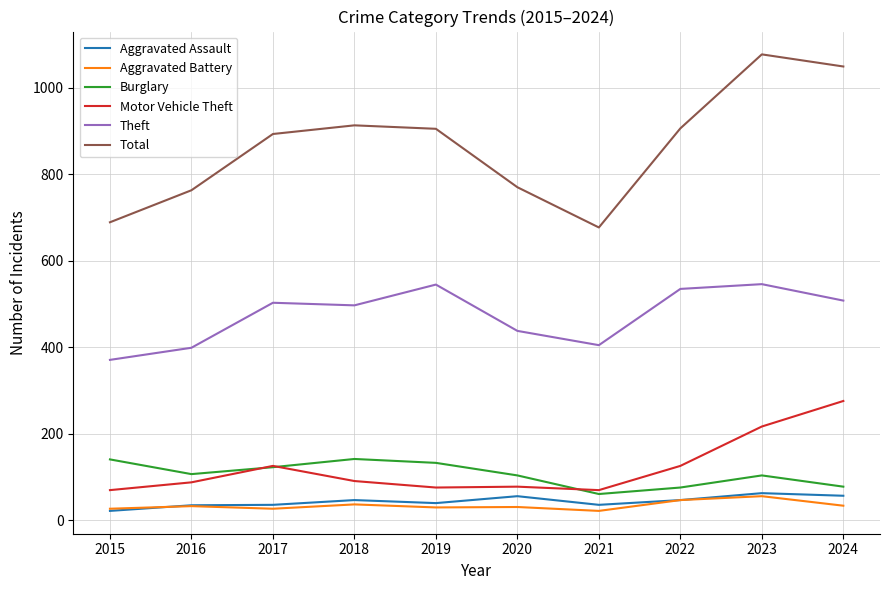

What is the maximum value for Aggravated Assault?

63